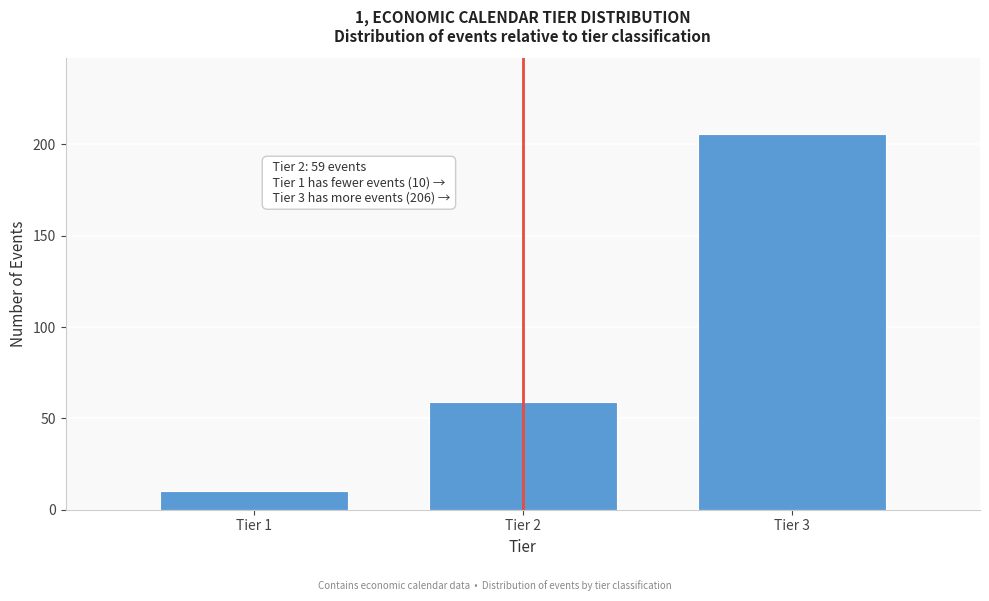

Reading left to right, extract all data points from this chart.

10	59	206